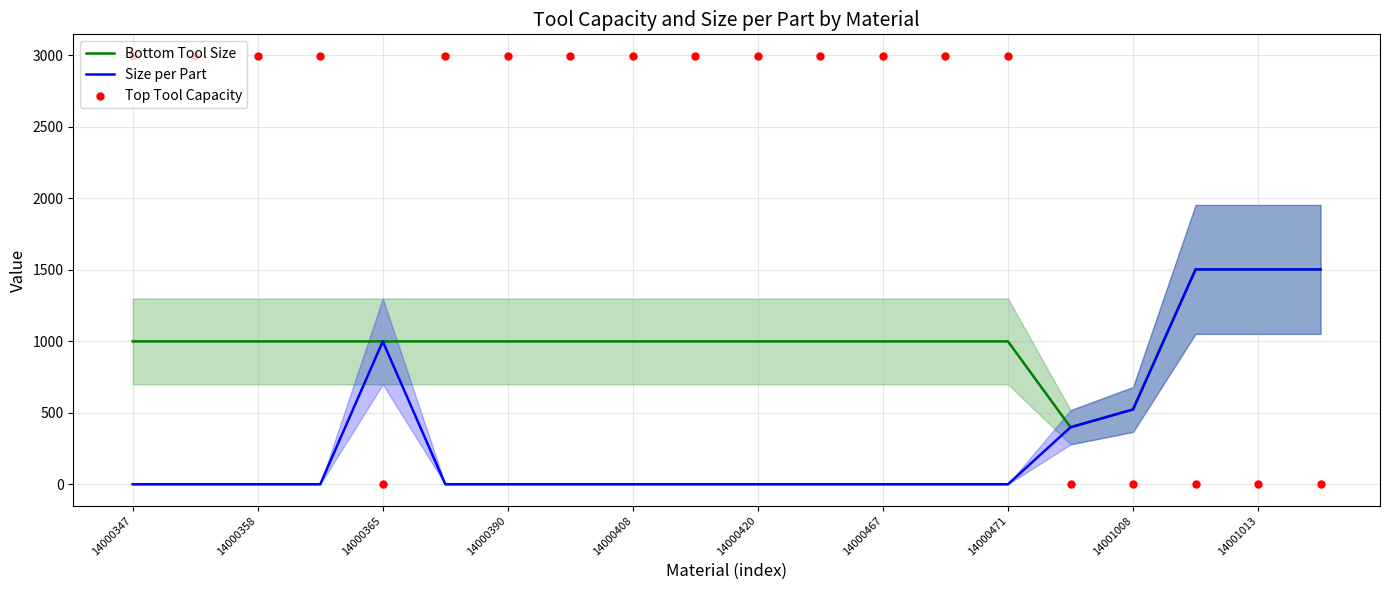

At how many categories does at least one series exceed 613?

18